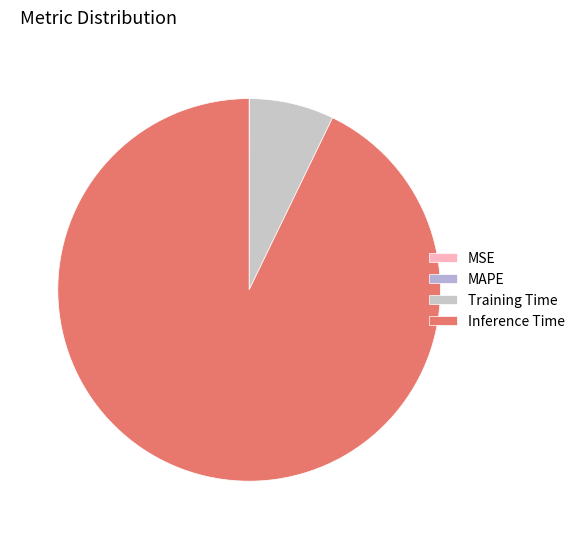

To the nearest percent, what is the difference between the largest and smallest slice percentages?

93%